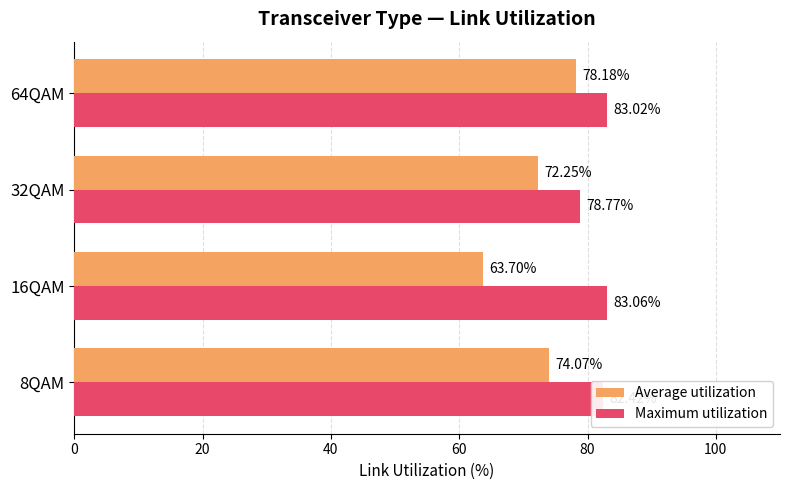

What is the minimum value for Average utilization?

63.7